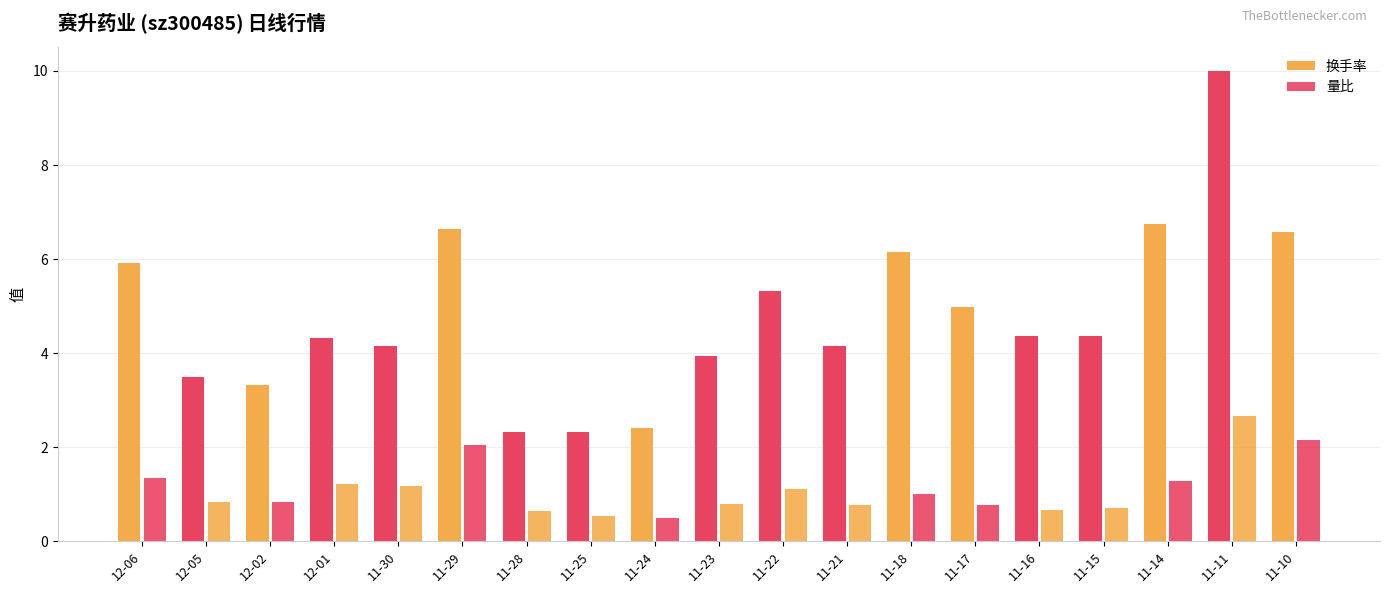

Which series has the largest range (max minus min)?

换手率